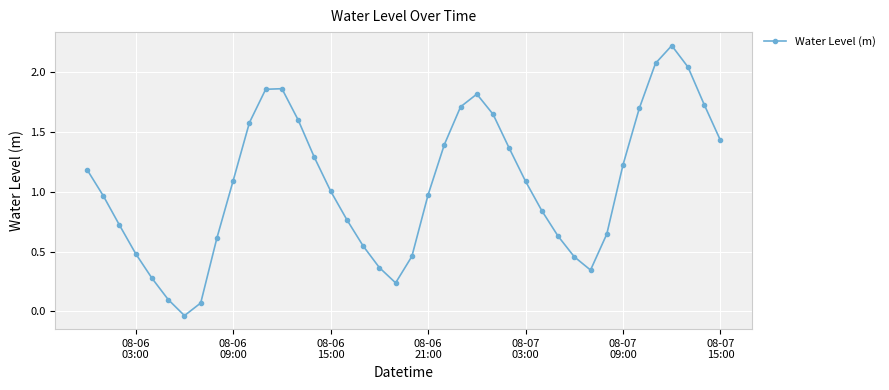

What is the difference between the maximum and minimum values?

2.3